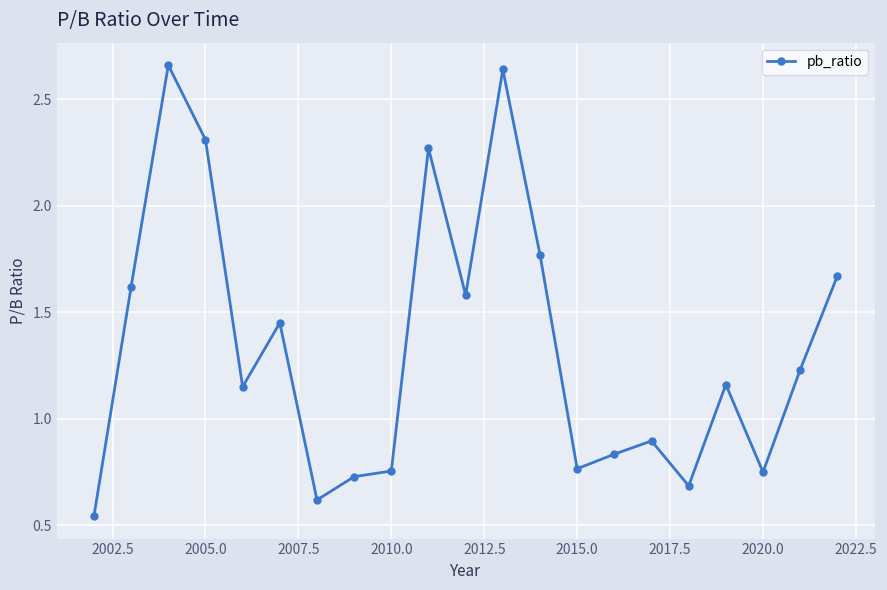

What is the difference between the maximum and minimum values?

2.1